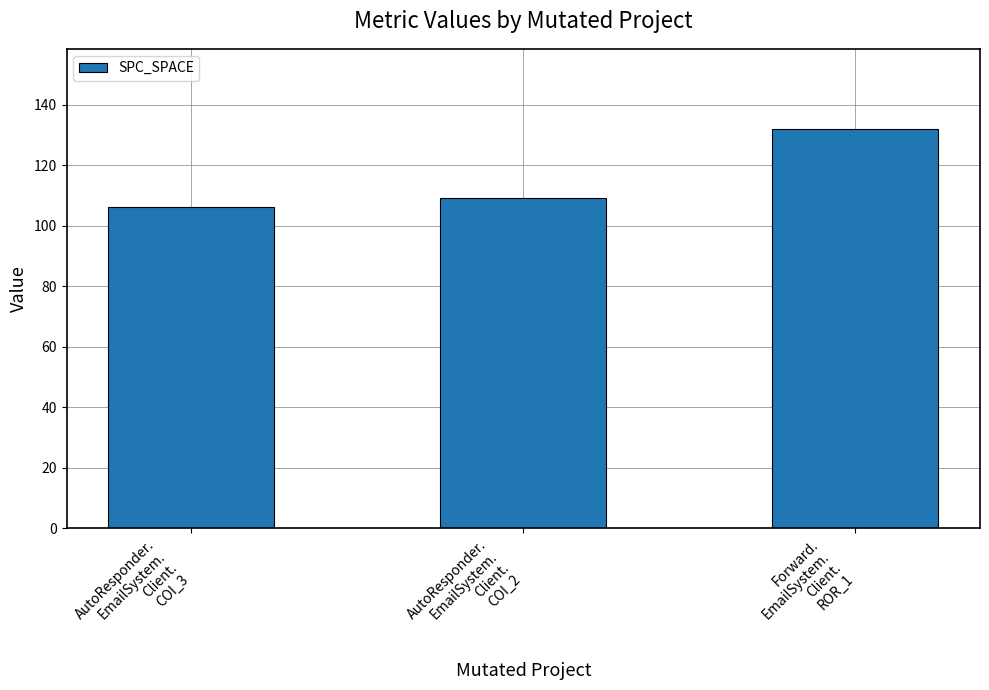

What is the smallest value displayed?

106